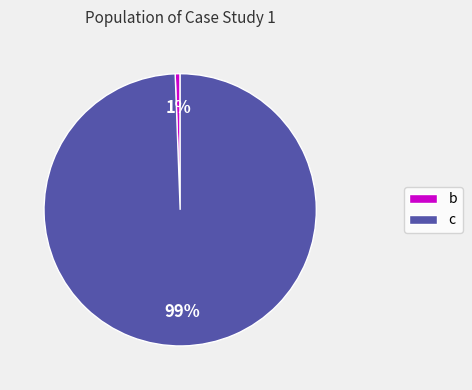

How many slices are in this pie chart?

2